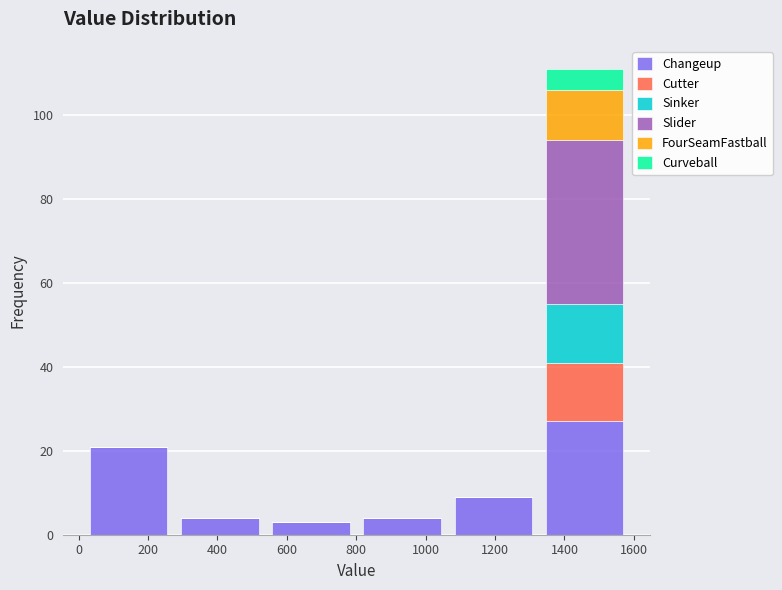

Which range on the x-axis has the tallest stacked bar (by total height)?

1320 to 1580